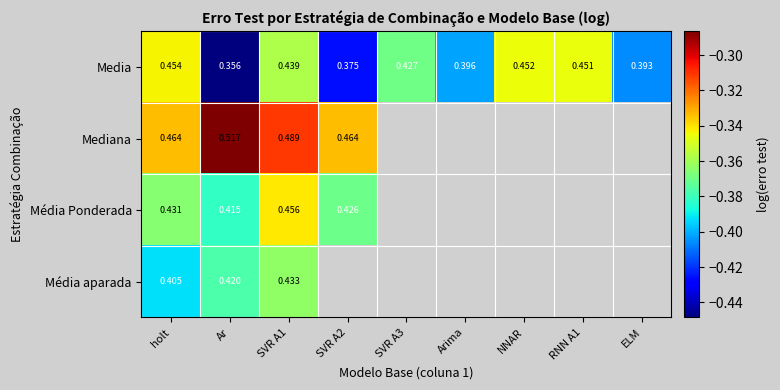

Which has a higher value, SVR A1 or NNAR?

NNAR